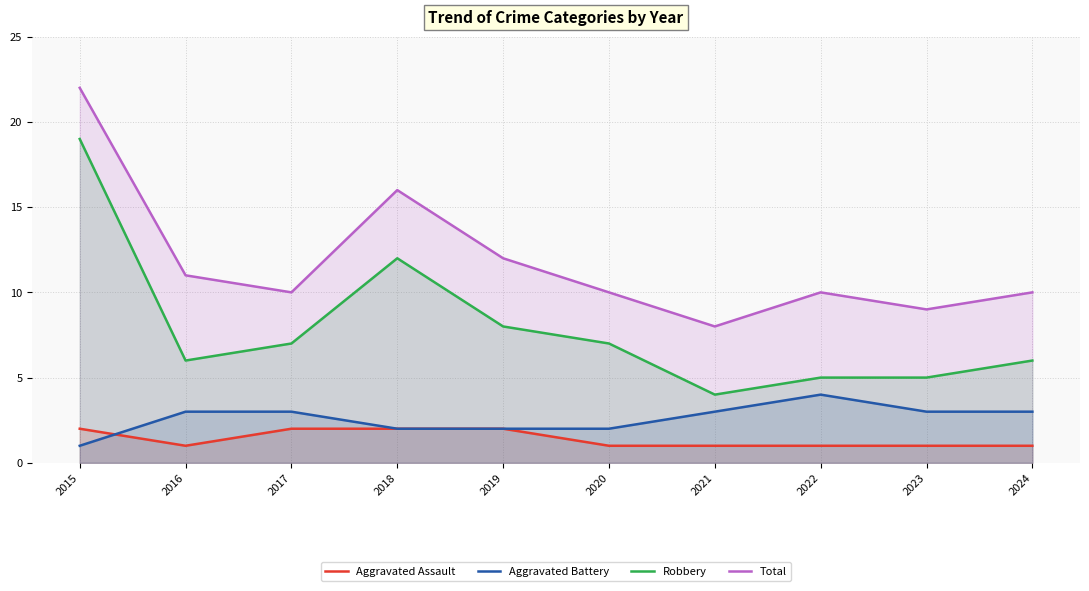

What is the sum of the Robbery values at 2024 and 2016?

12